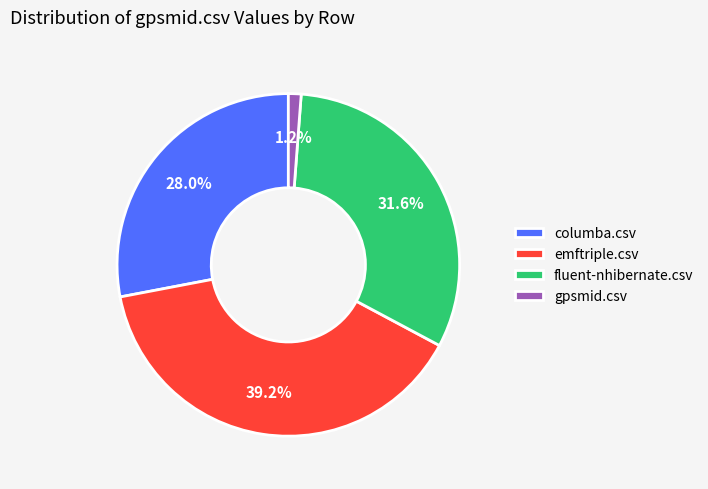

Rank the categories by value from lowest to highest.

gpsmid.csv, columba.csv, fluent-nhibernate.csv, emftriple.csv